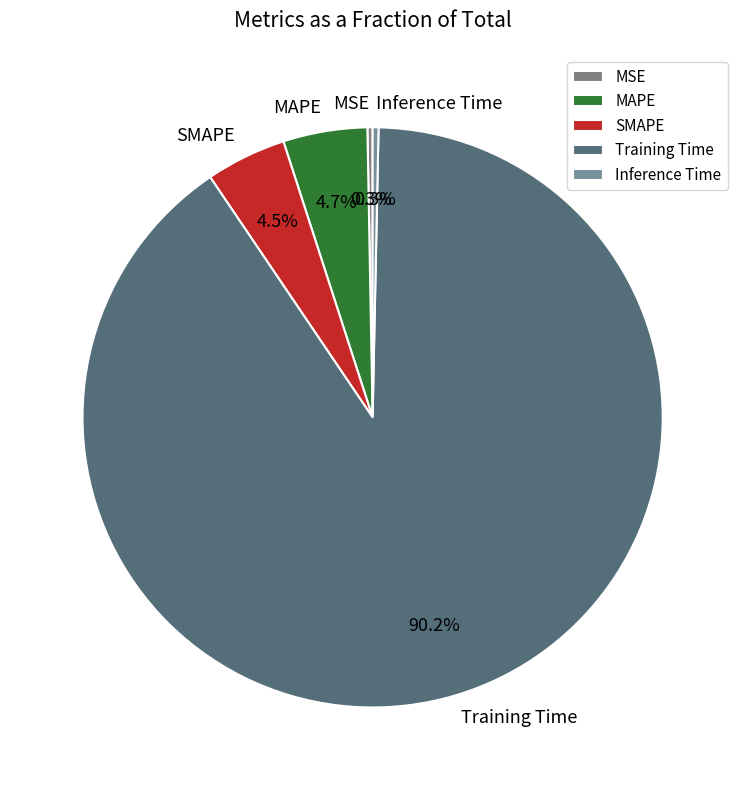

The MSE slice represents 0% of the pie. True or false?

True